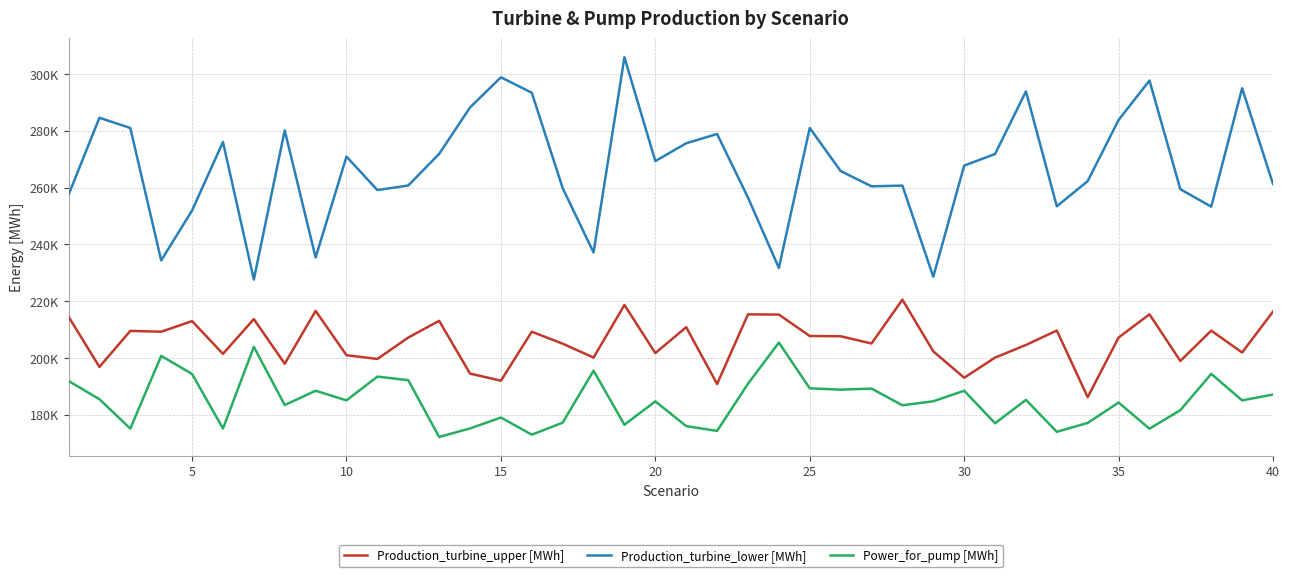

What are all the series names shown in the legend?

Production_turbine_upper [MWh], Production_turbine_lower [MWh], Power_for_pump [MWh]